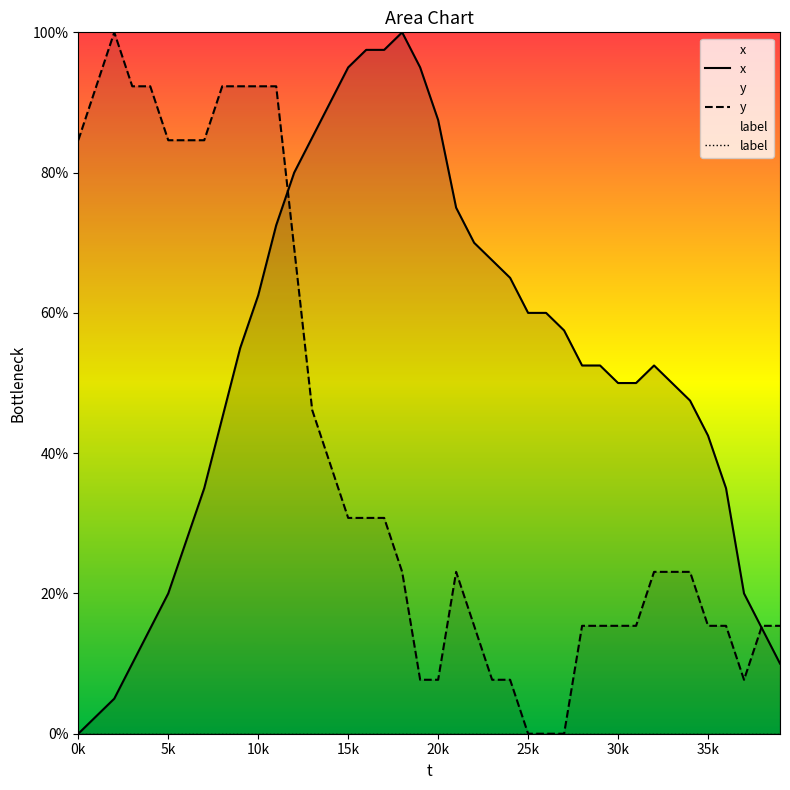

The value of y at 0k is 84.6. True or false?

True